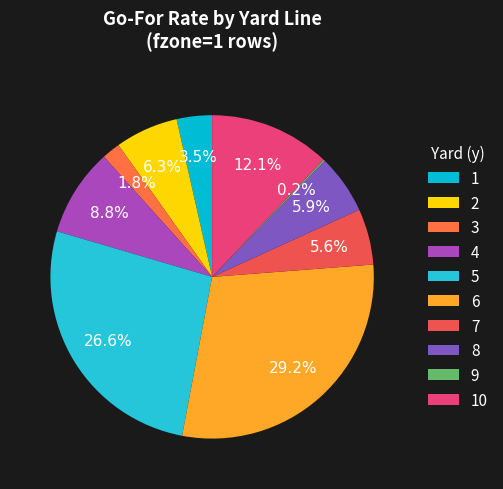

To the nearest percent, what portion does 3 represent?

2%